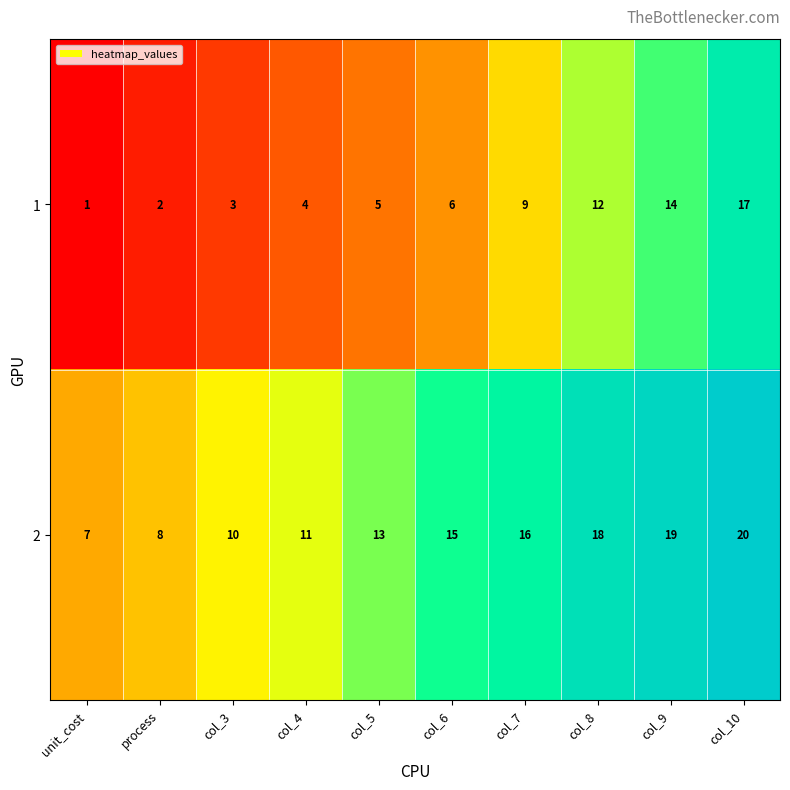

What is the spread (max minus min) of values at col_10?

3